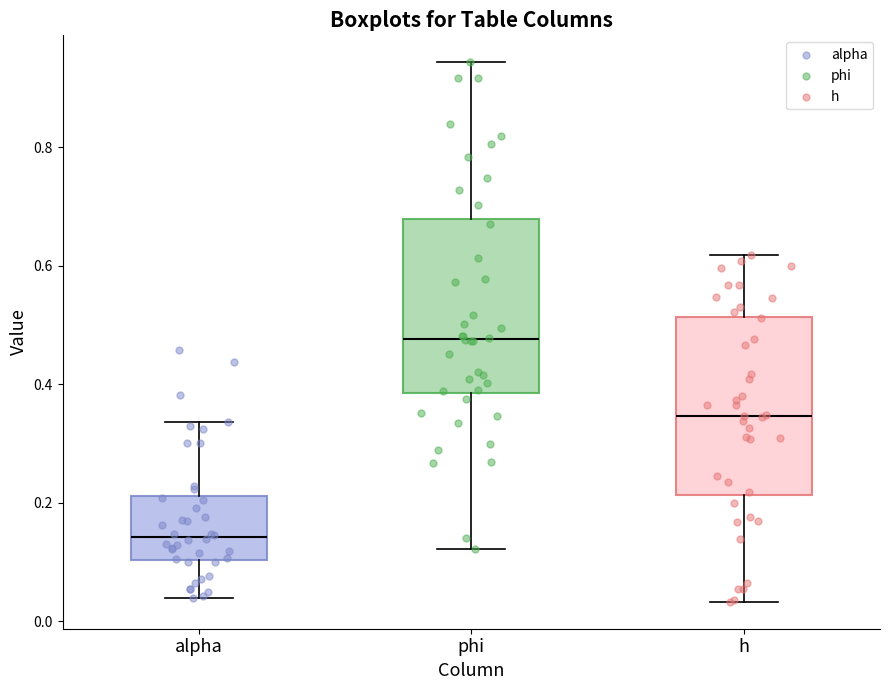

Where is the upper edge of the box for alpha on the y-axis? The values are not printed on the chart, so give them approximately, as read against the axis.

0.22